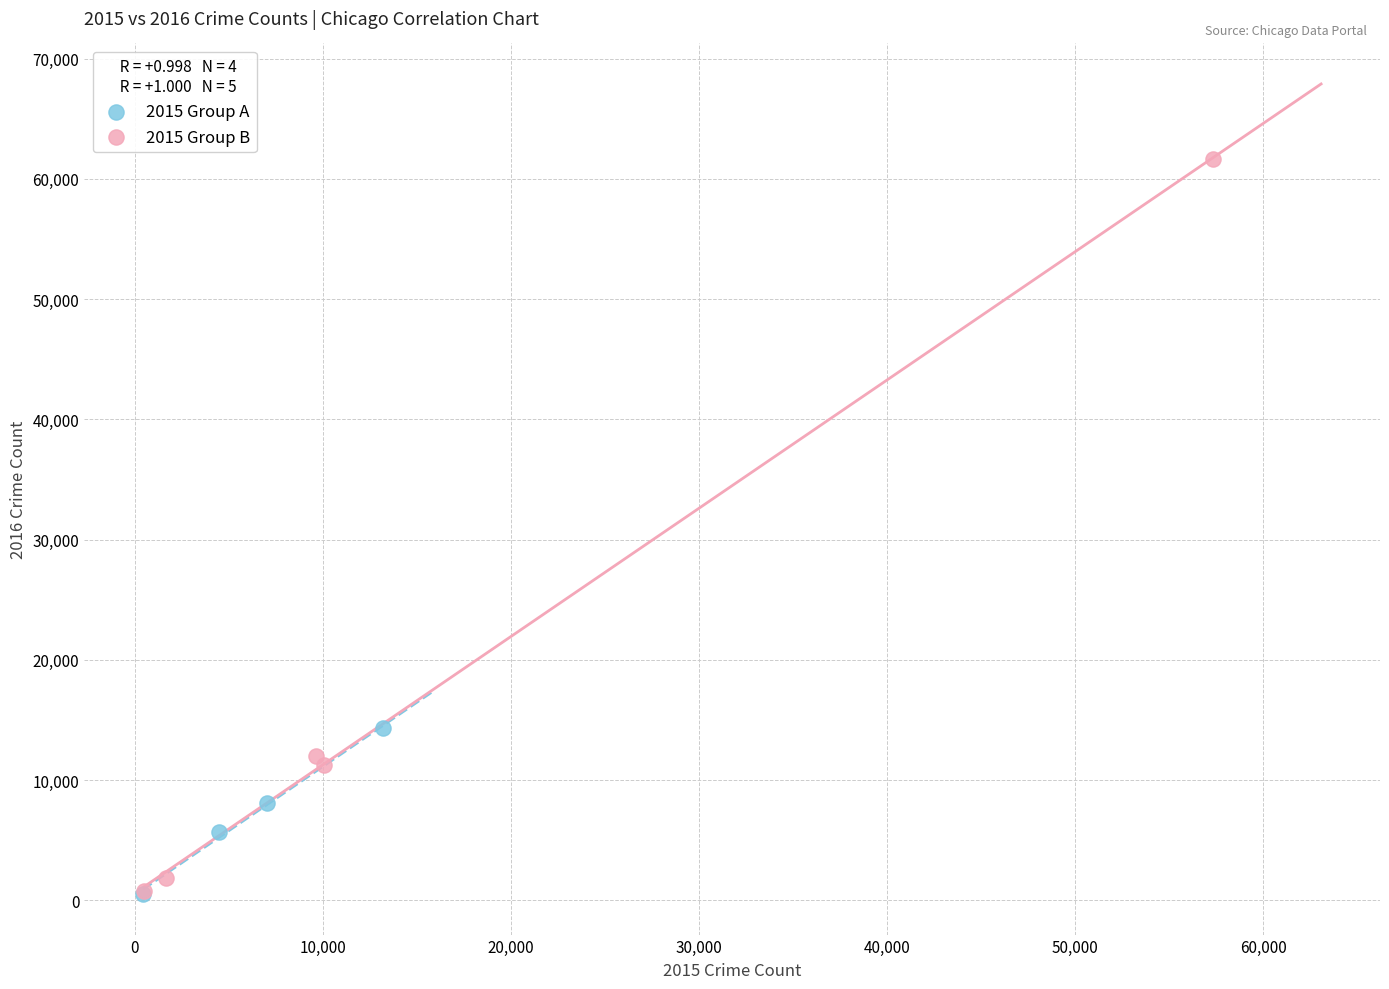

Which series has the widest spread of Y values?

2015 Group B